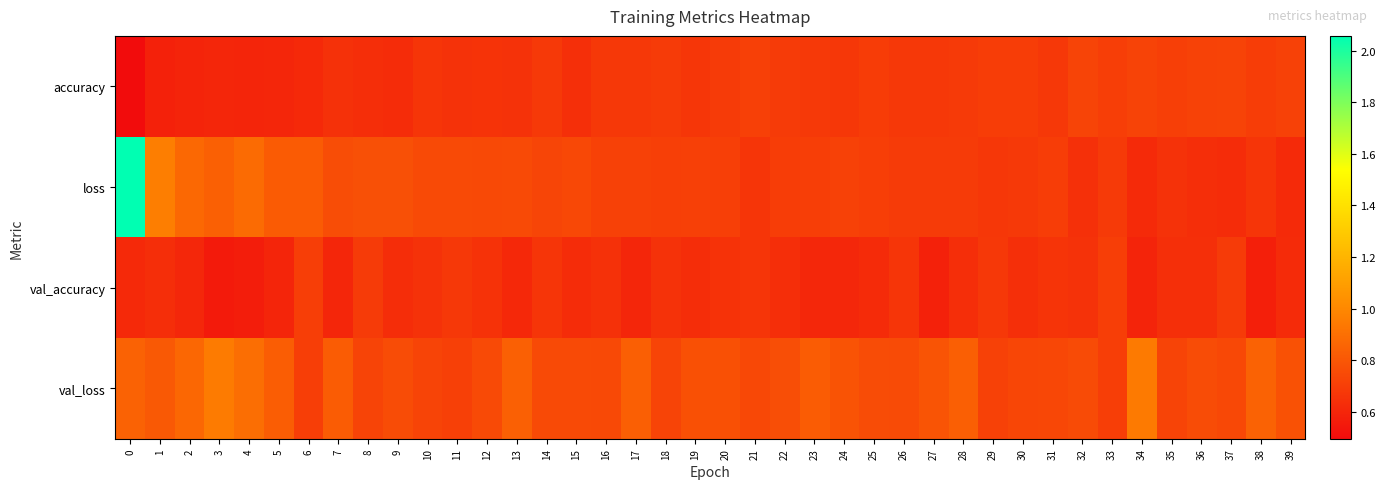

Rank the series at 7 from highest to lowest value.

val_loss, loss, accuracy, val_accuracy